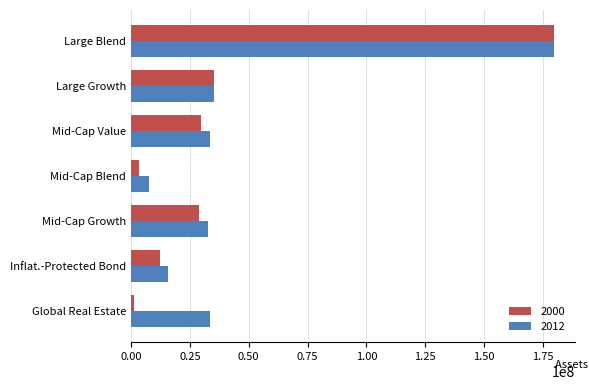

Is the value of 2000 at Mid-Cap Growth greater than the value of 2012 at Mid-Cap Blend?

Yes